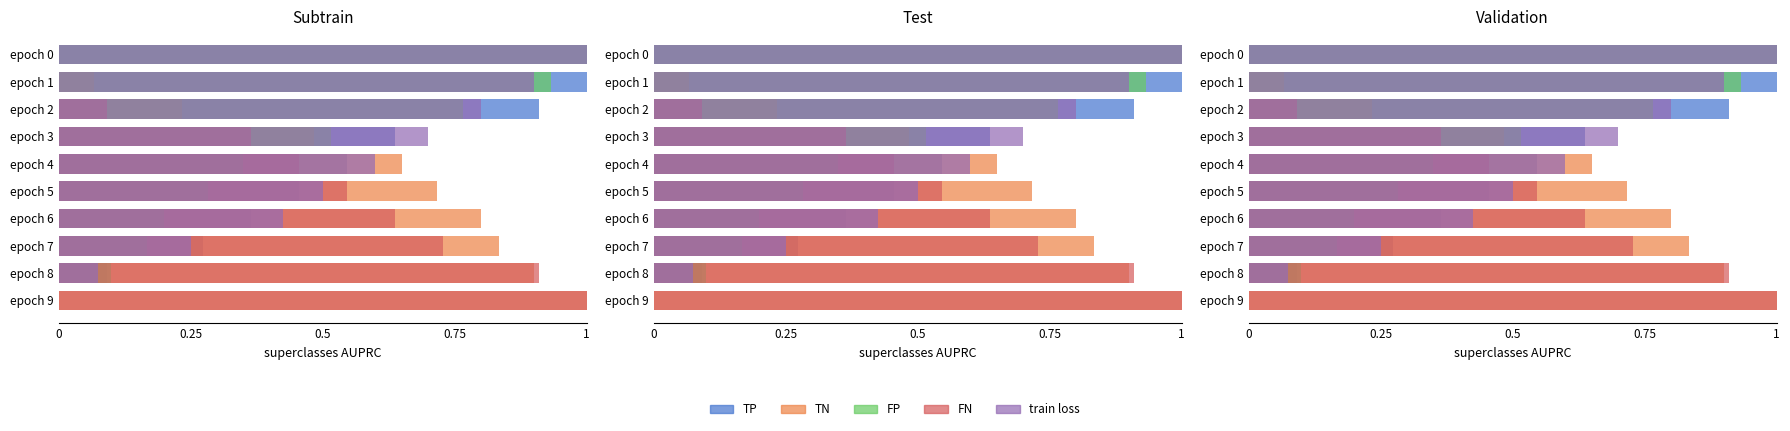

List the series in order of their peak value, highest first.

TP, TN, FP, FN, train loss